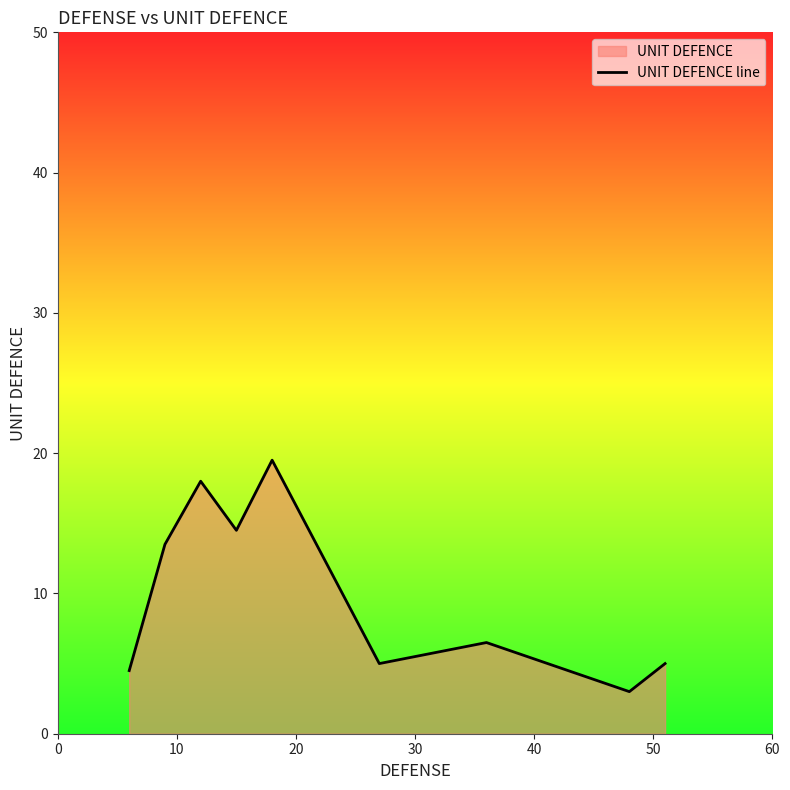

What is the greatest value displayed?

19.5